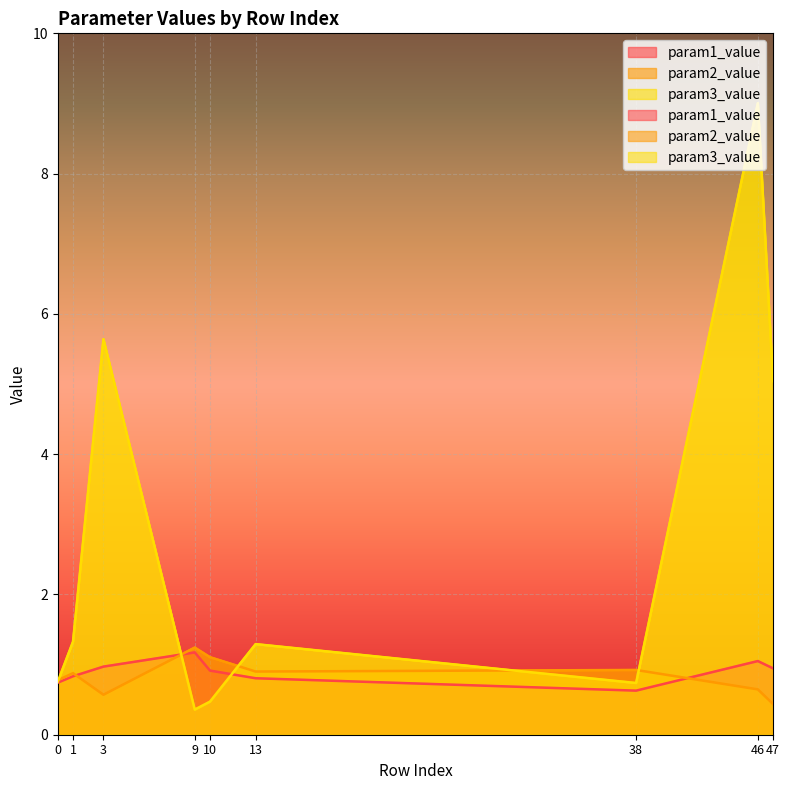

How many interior local peaks does the param2_value series have?

3